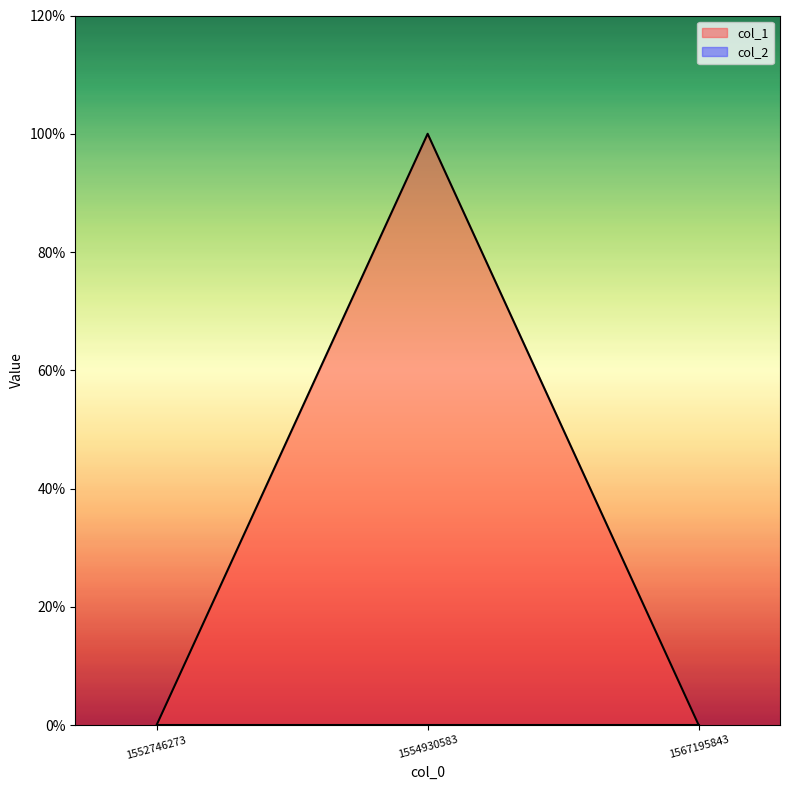

List the labels in order of value, largest first.

1554930583, 1552746273, 1567195843